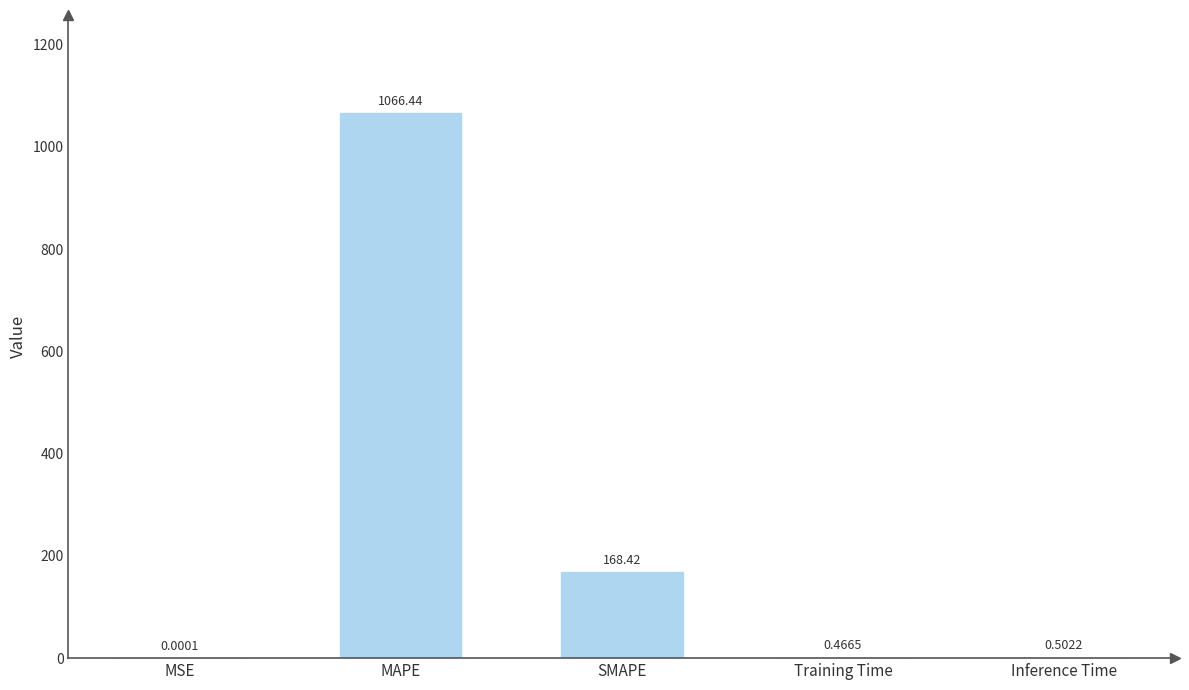

Where is the data nearest to the value 533?

SMAPE